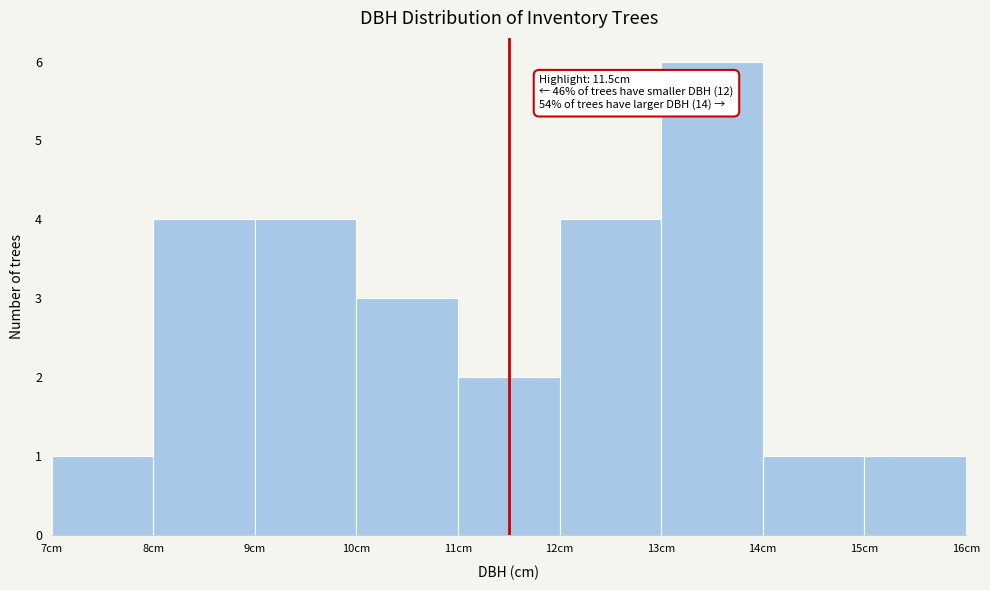

Over which range of the x-axis is the bar tallest?

13 to 14